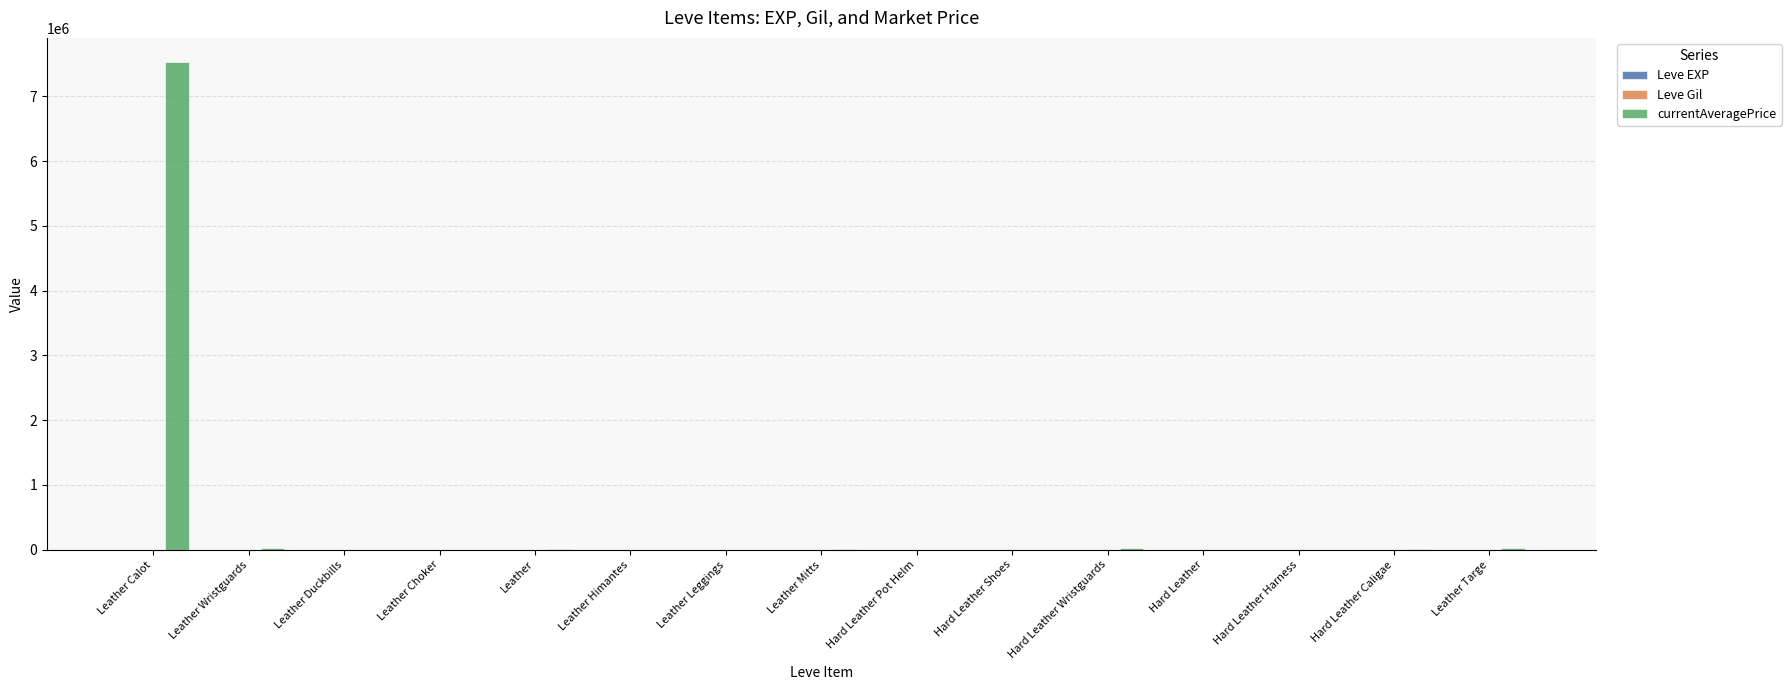

How many data points does each series have?

15